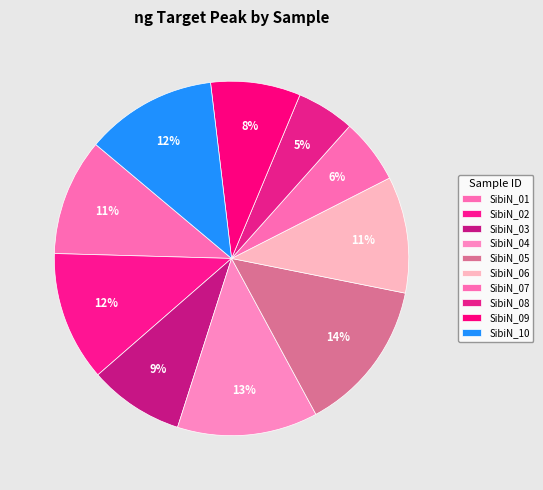

What percentage do SibiN_05 and SibiN_03 together represent?

22.6%